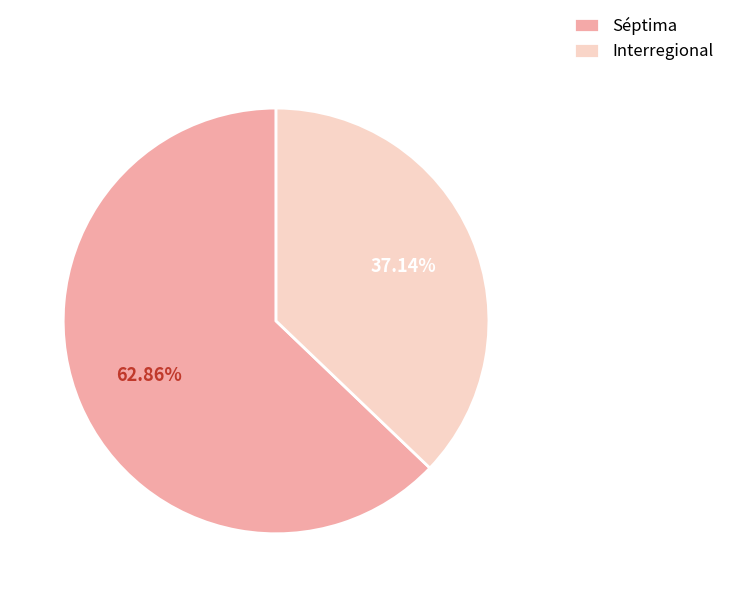

Does Interregional account for over 50% of the chart?

No